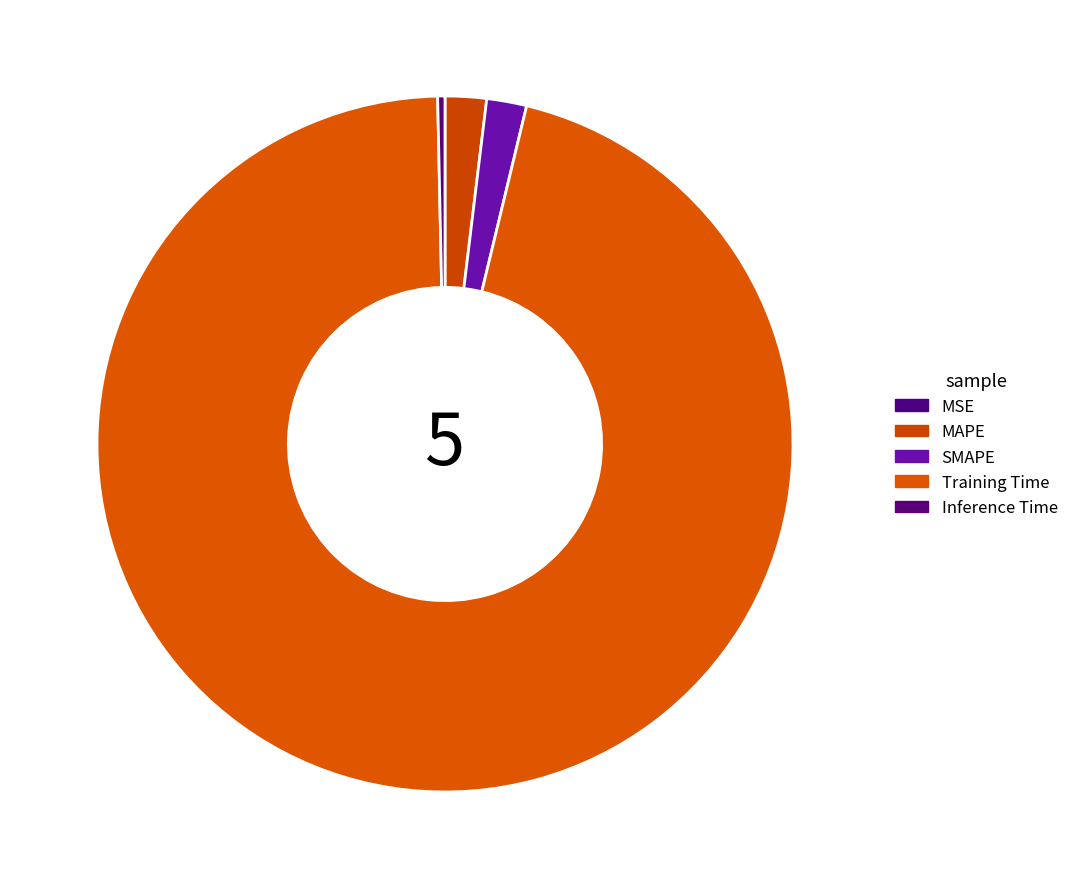

Is it true that Inference Time is 0% of the pie?

True